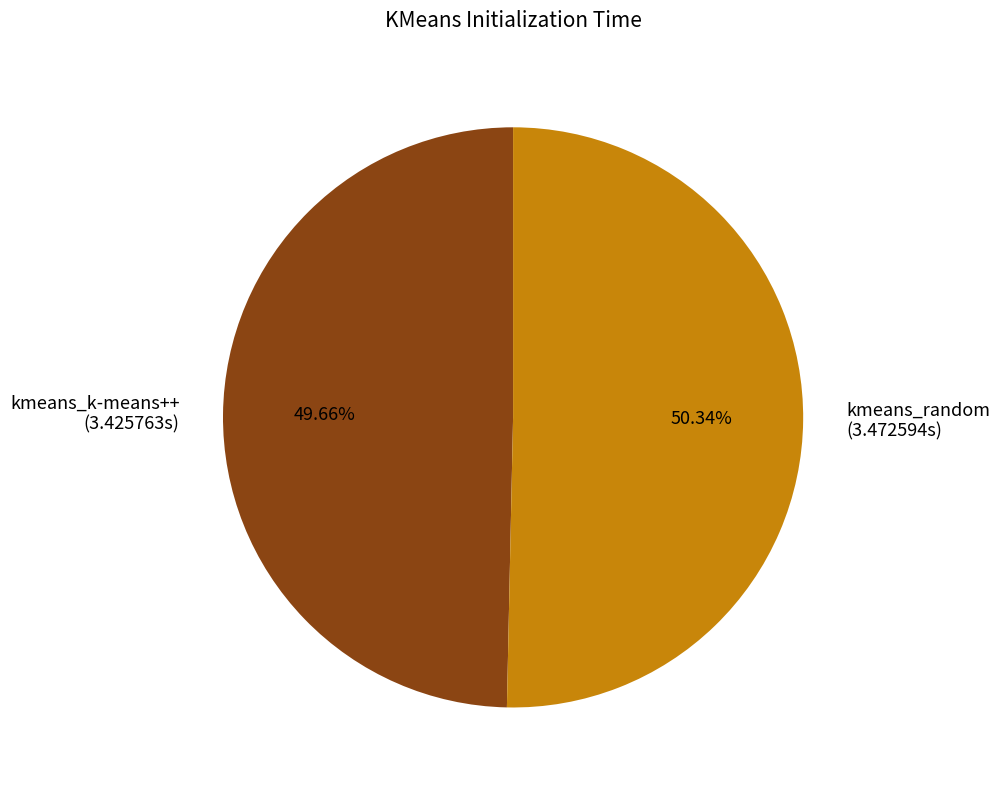

True or false: kmeans_random accounts for 50% of the total.

True